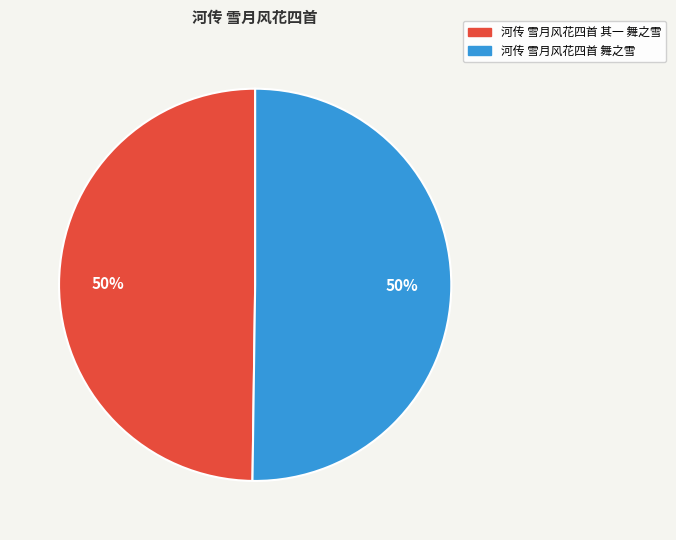

To the nearest percent, what percentage of the pie is 河传 雪月风花四首 舞之雪?

50%